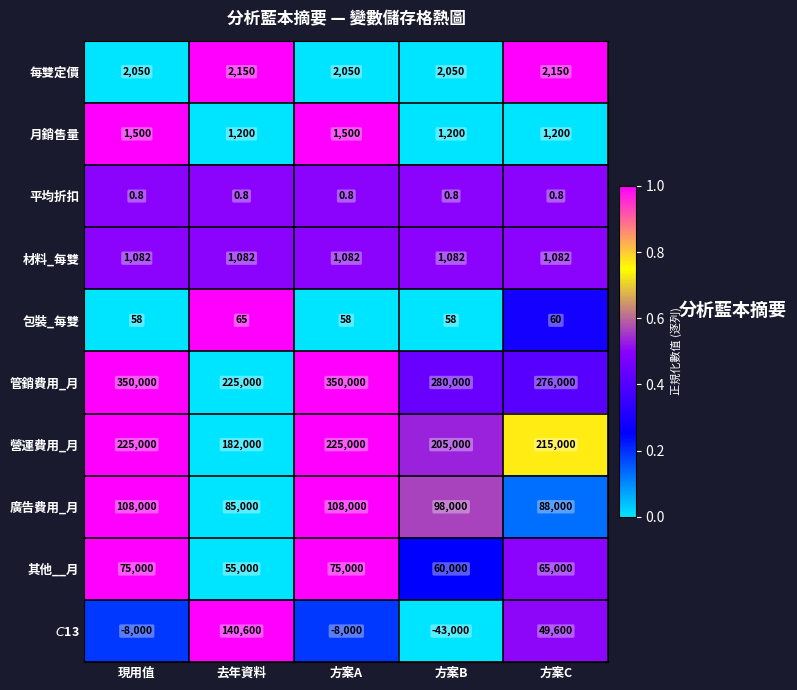

Where does the 營運費用_月 series first go above 215000?

現用值